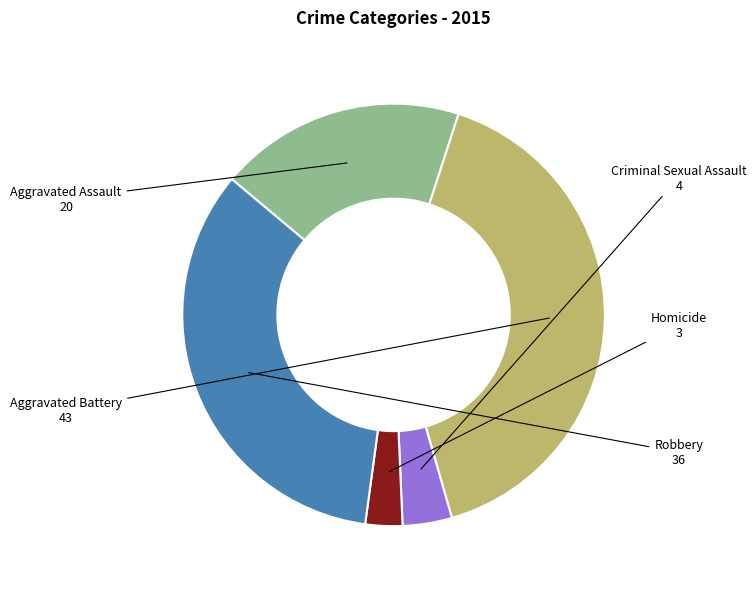

Which has a higher value, Aggravated Battery or Criminal Sexual Assault?

Aggravated Battery